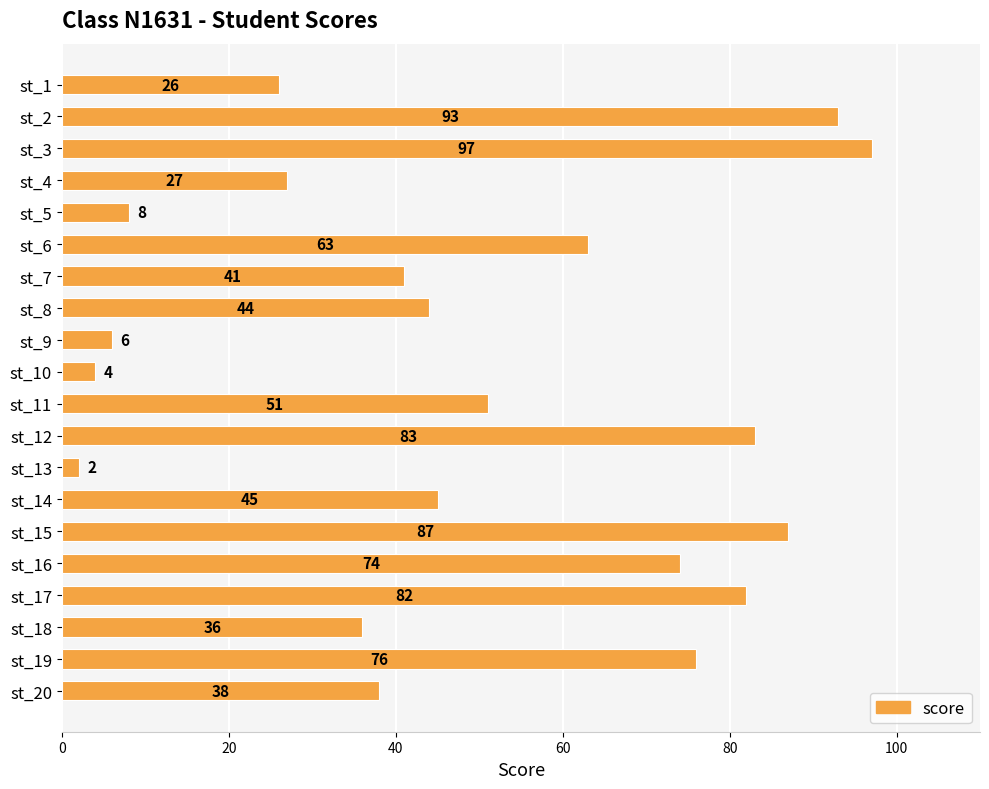

Which label corresponds to the largest value in the chart?

st_3